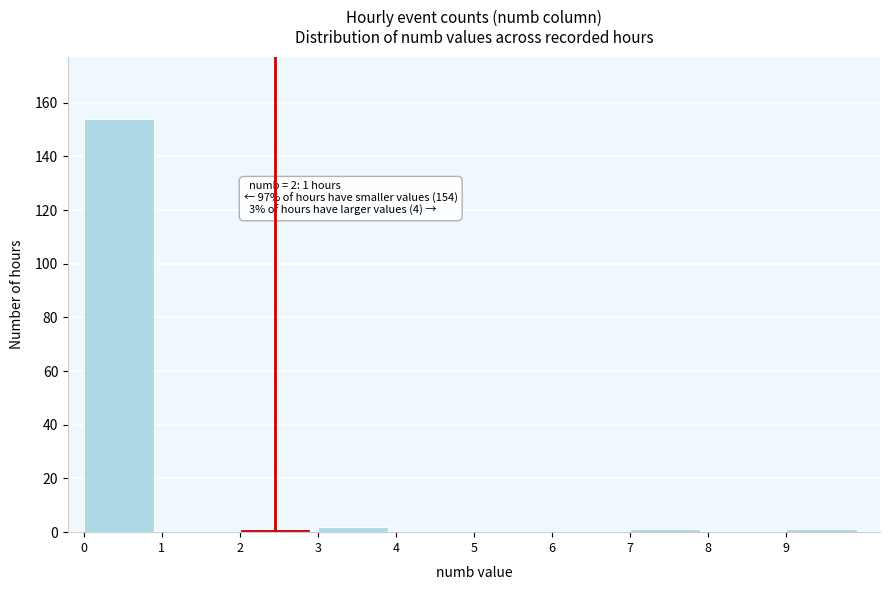

Which range on the x-axis has the tallest bar?

0 to 1